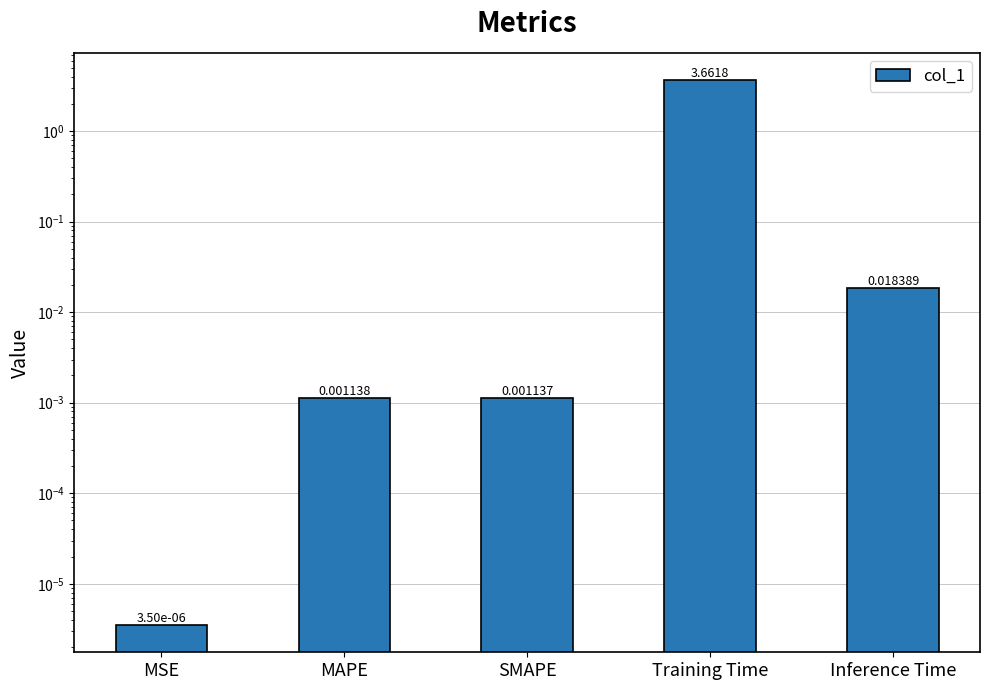

Which label corresponds to the largest value in the chart?

Training Time